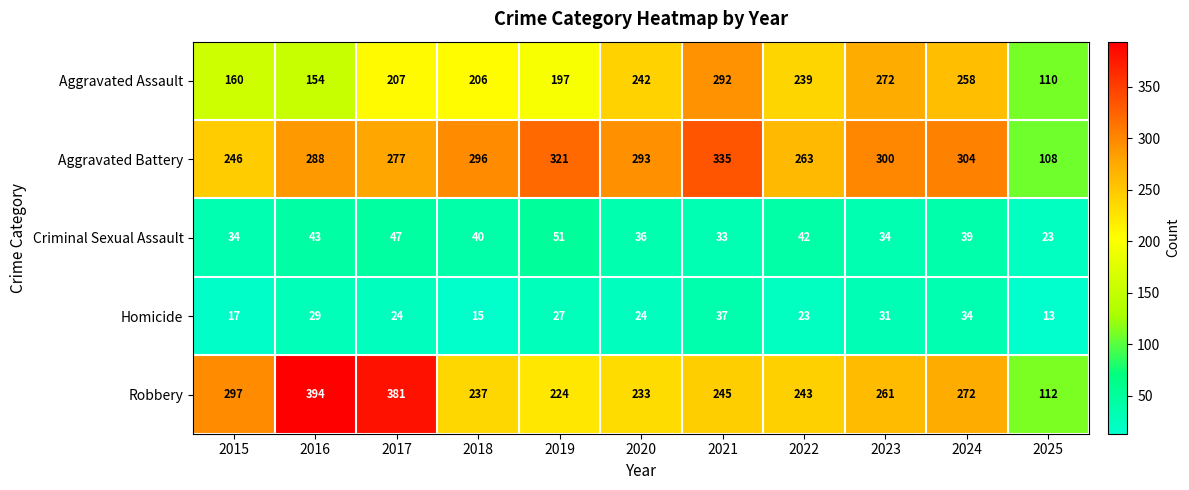

List the series in order of their peak value, lowest first.

Homicide, Criminal Sexual Assault, Aggravated Assault, Aggravated Battery, Robbery